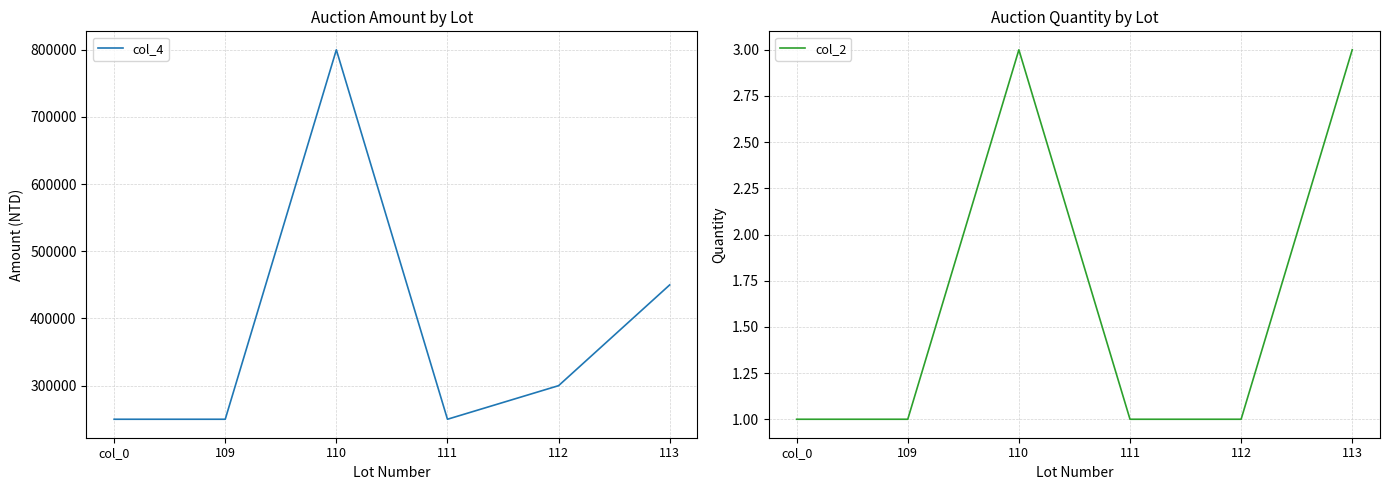

Reading right to left, list all the values displayed in this chart.

col_4: 113=450000	112=300000	111=250000	110=800000	109=250000	col_0=250000
col_2: 113=3	112=1	111=1	110=3	109=1	col_0=1